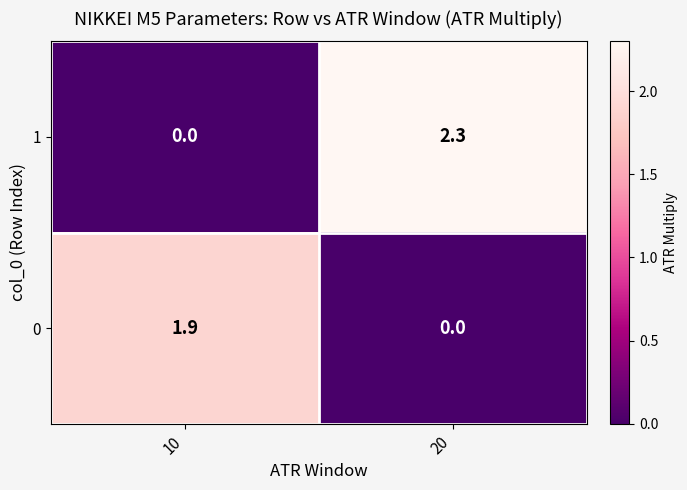

What is the difference between the maximum and minimum values in the 0 series?

1.9